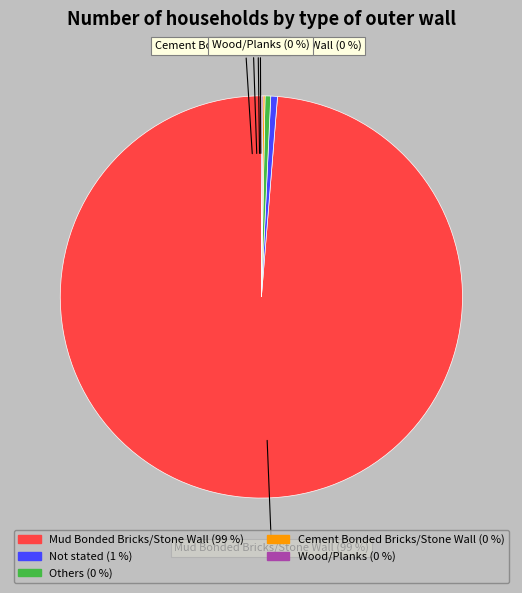

True or false: Others accounts for 1% of the total.

False